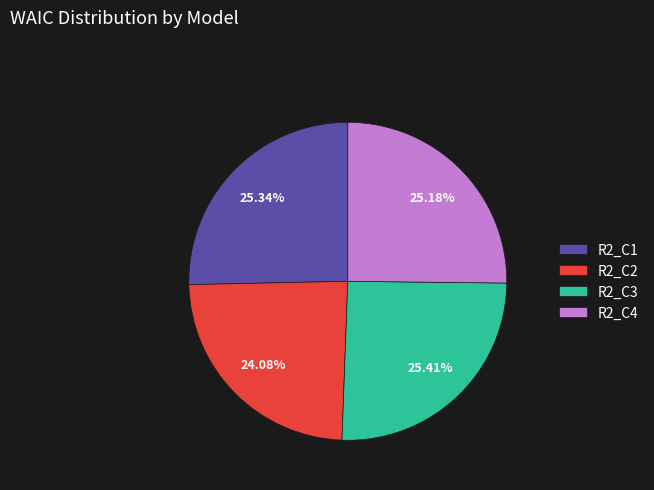

How many slices are in this pie chart?

4